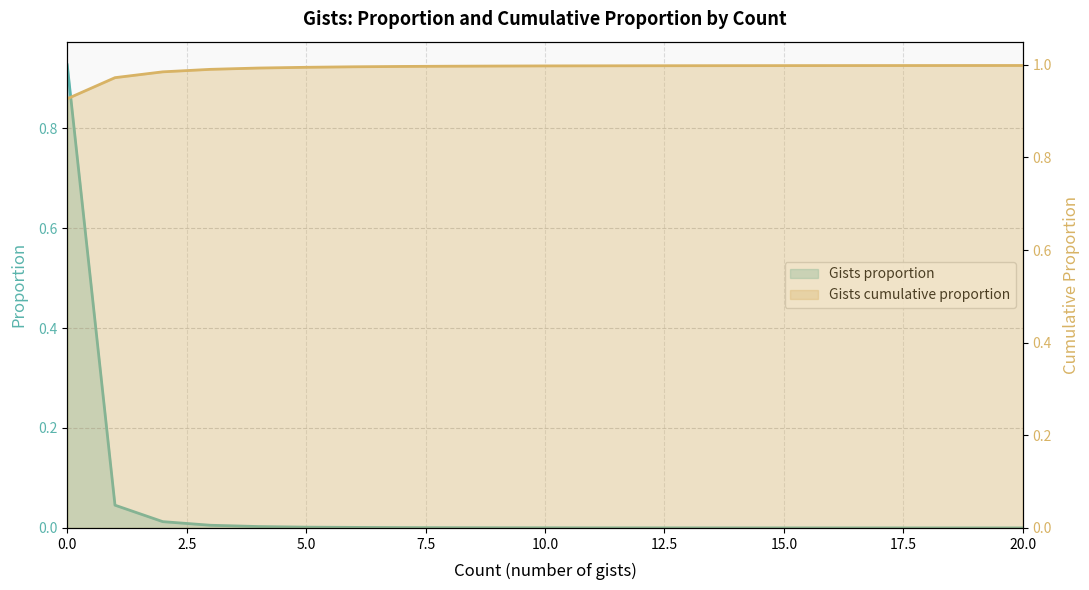

True or false: Gists cumulative proportion has a value of 1.0 at 17.

True